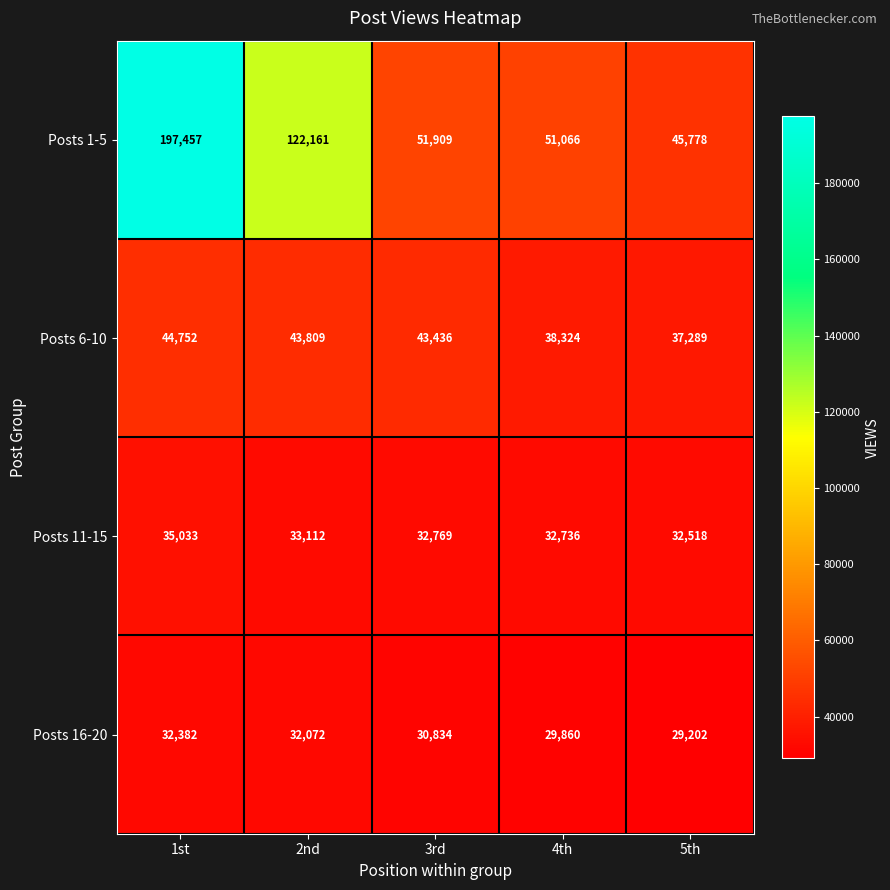

What is the difference between the maximum and minimum values in the Posts 1-5 series?

151679